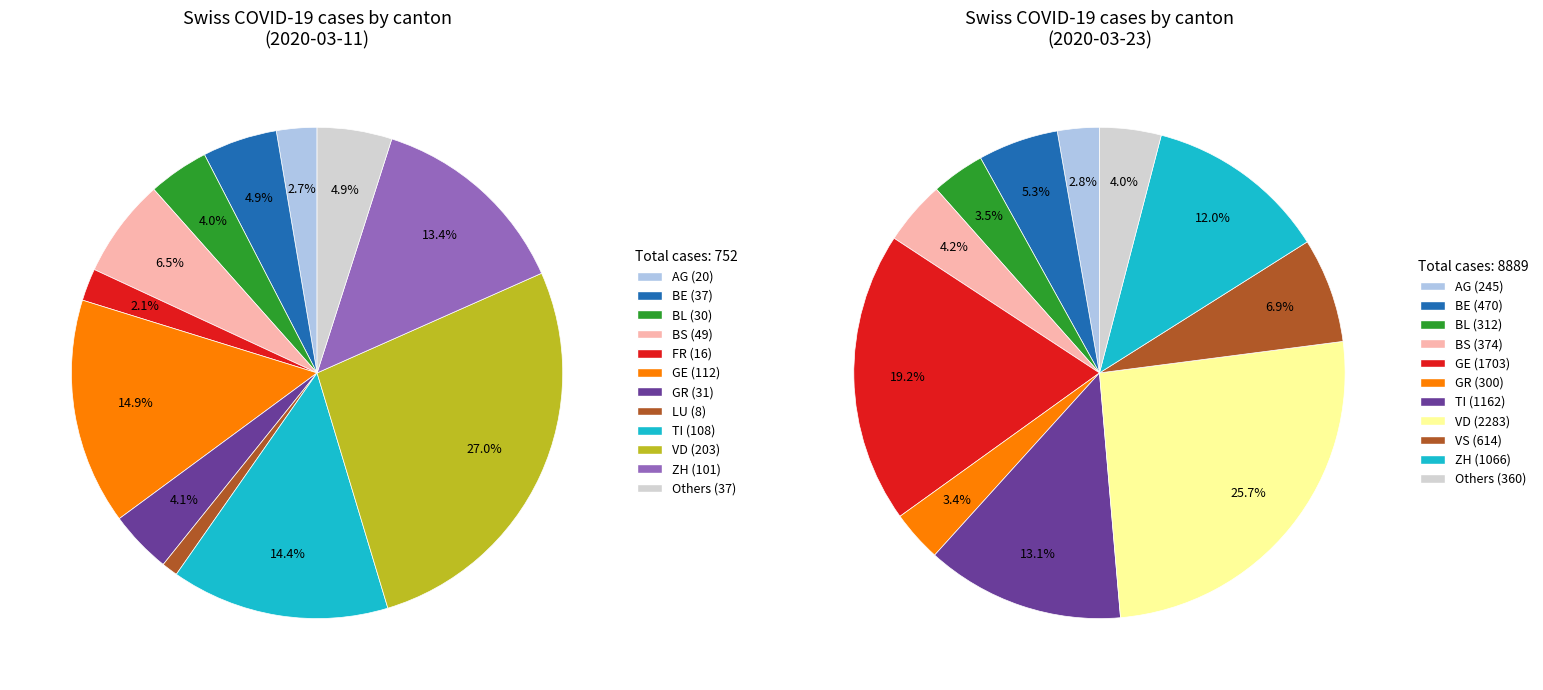

Count the number of slices in the pie.

11